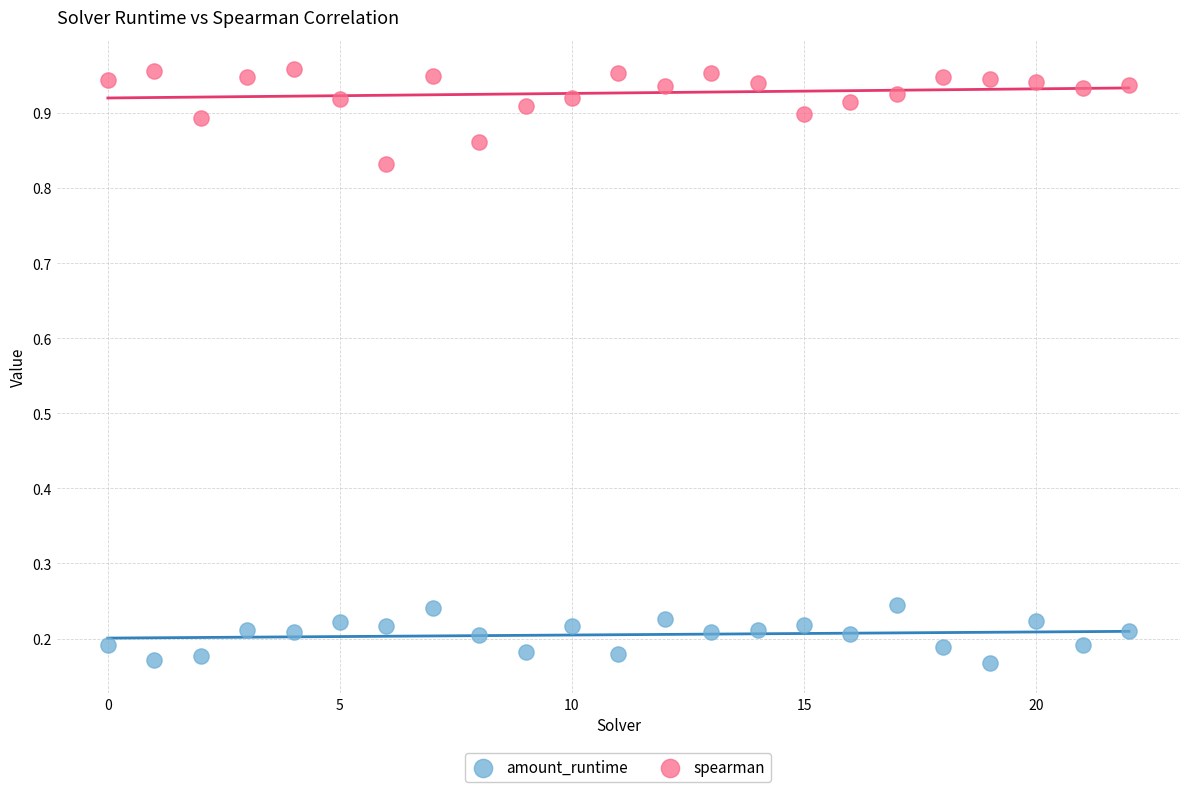

Which series reaches the minimum Y coordinate?

amount_runtime